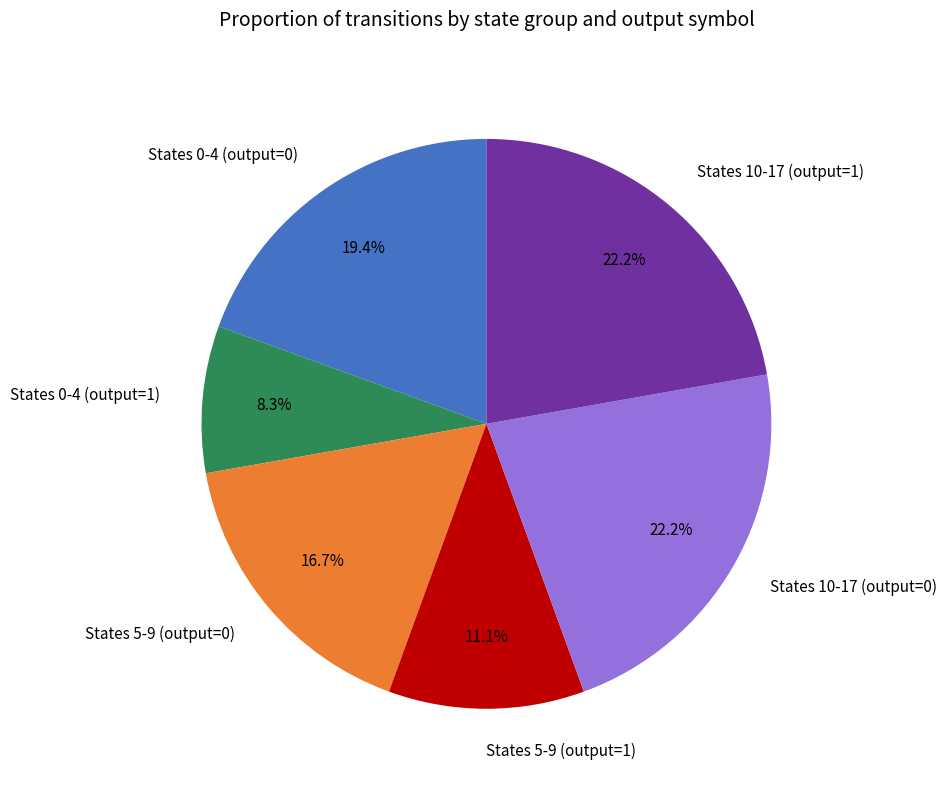

Which has a higher value, States 0-4 (output=0) or States 10-17 (output=0)?

States 10-17 (output=0)